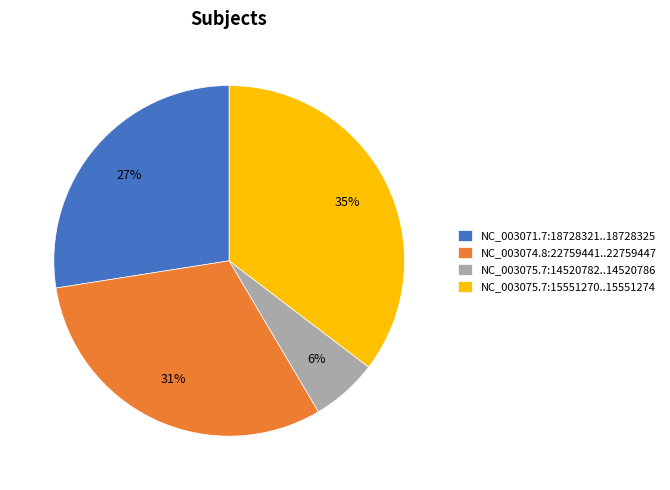

Is there any slice that represents more than half of the pie?

No